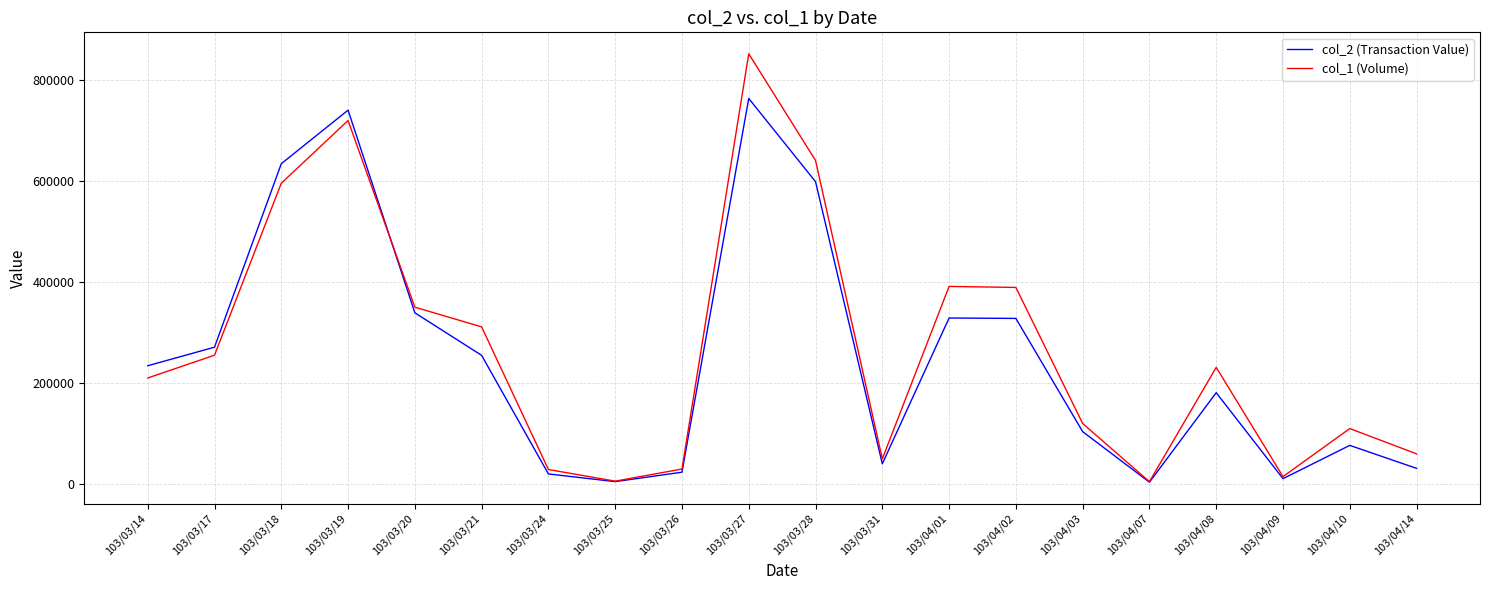

How many interior local valleys does the col_1 (Volume) series have?

4